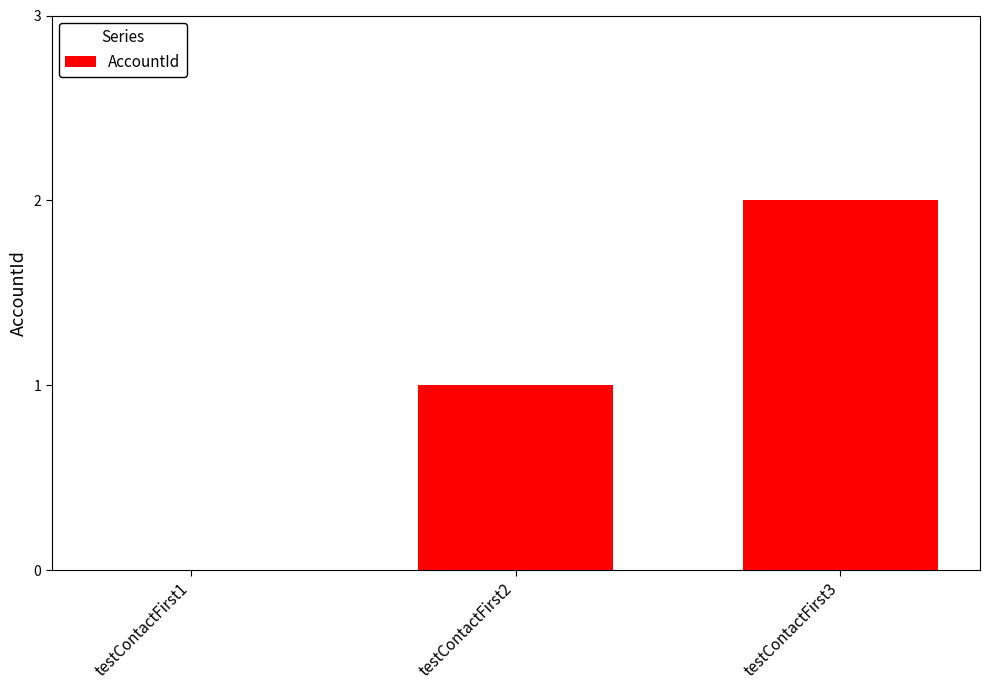

How many series are shown in this chart?

1